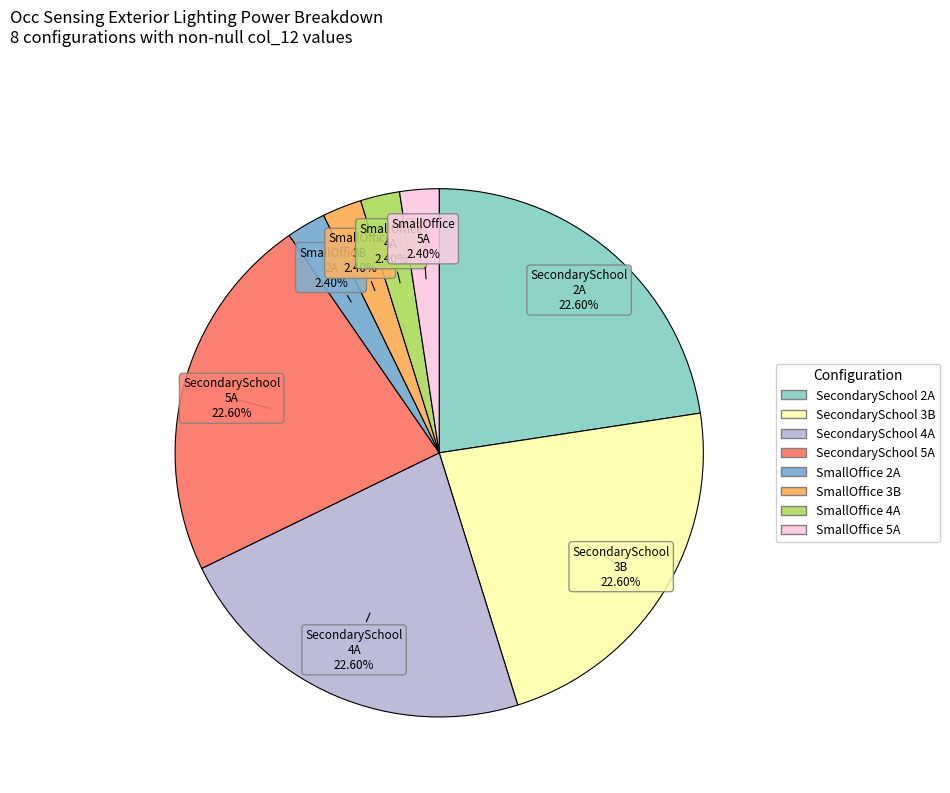

Count the number of slices in the pie.

8